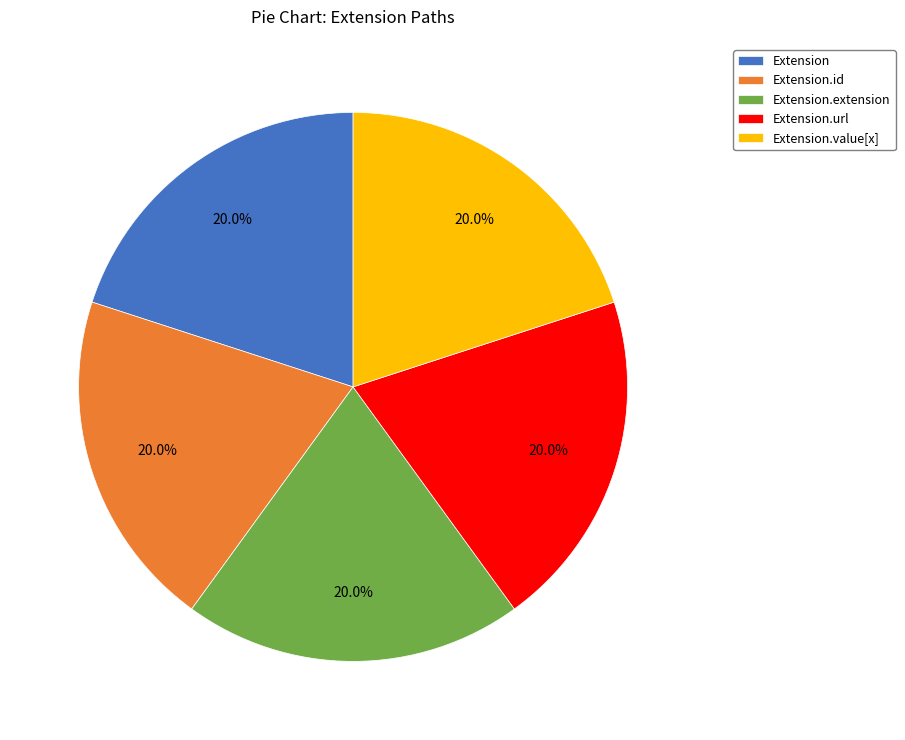

Does any single category account for the majority?

No